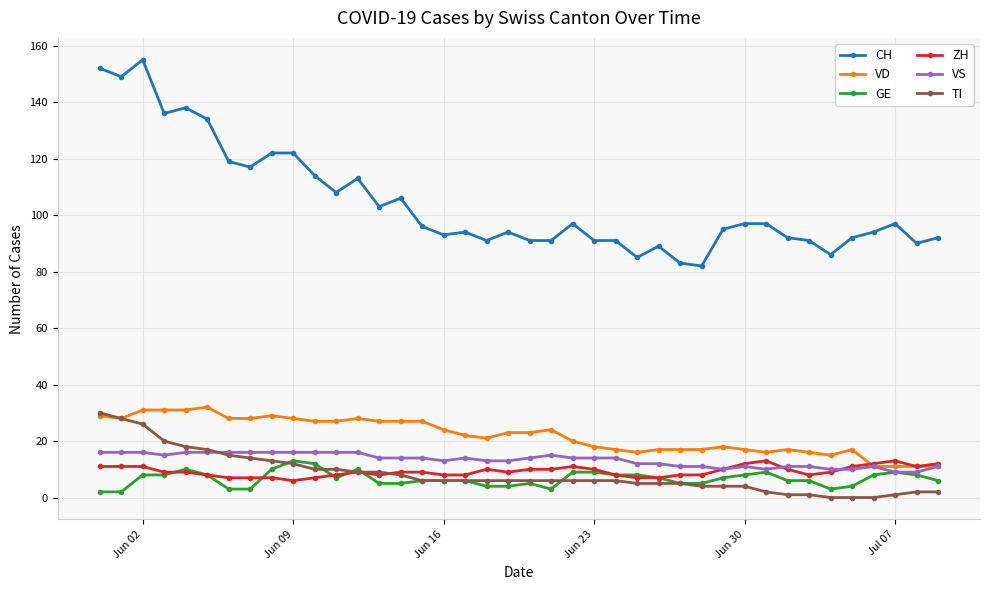

What is the difference between the maximum and minimum values in the TI series?

30